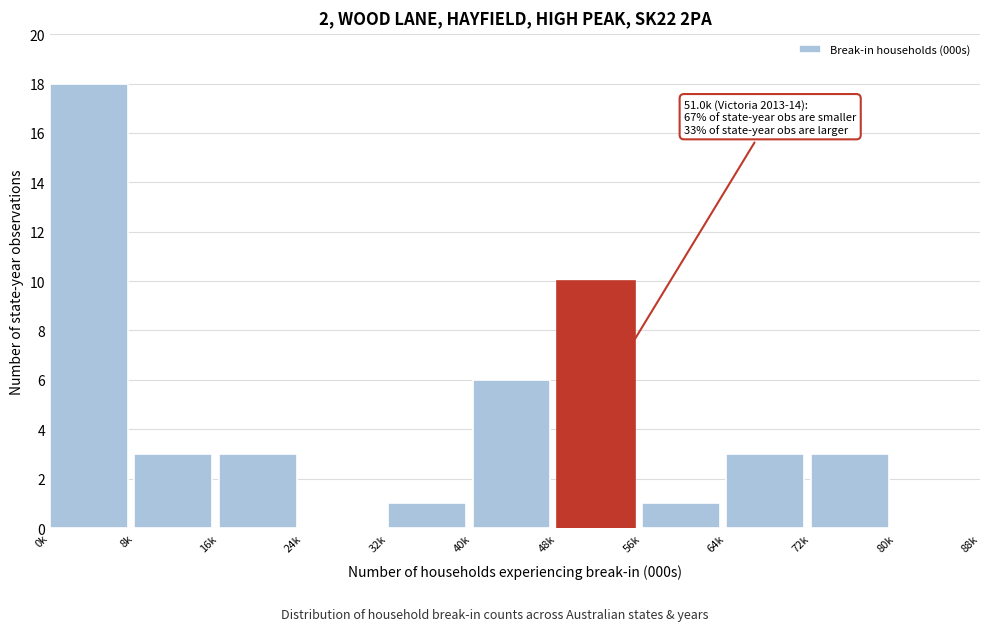

Reading right to left, what are all the values shown in this chart?

80k=0	72k=3	64k=3	56k=1	48k=10	40k=6	32k=1	24k=0	16k=3	8k=3	0k=18